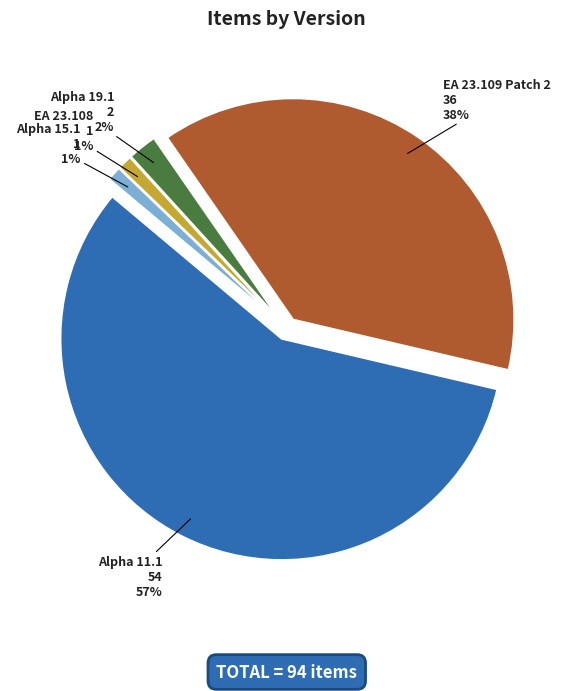

Between EA 23.108 and EA 23.109 Patch 2, which is larger?

EA 23.109 Patch 2